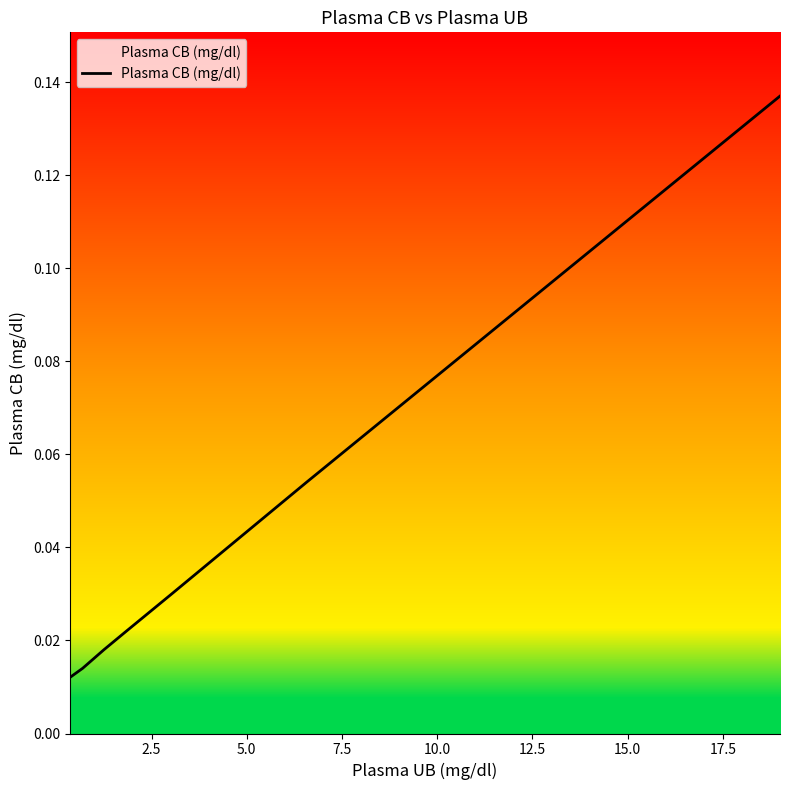

What is the sum of all values?

0.3